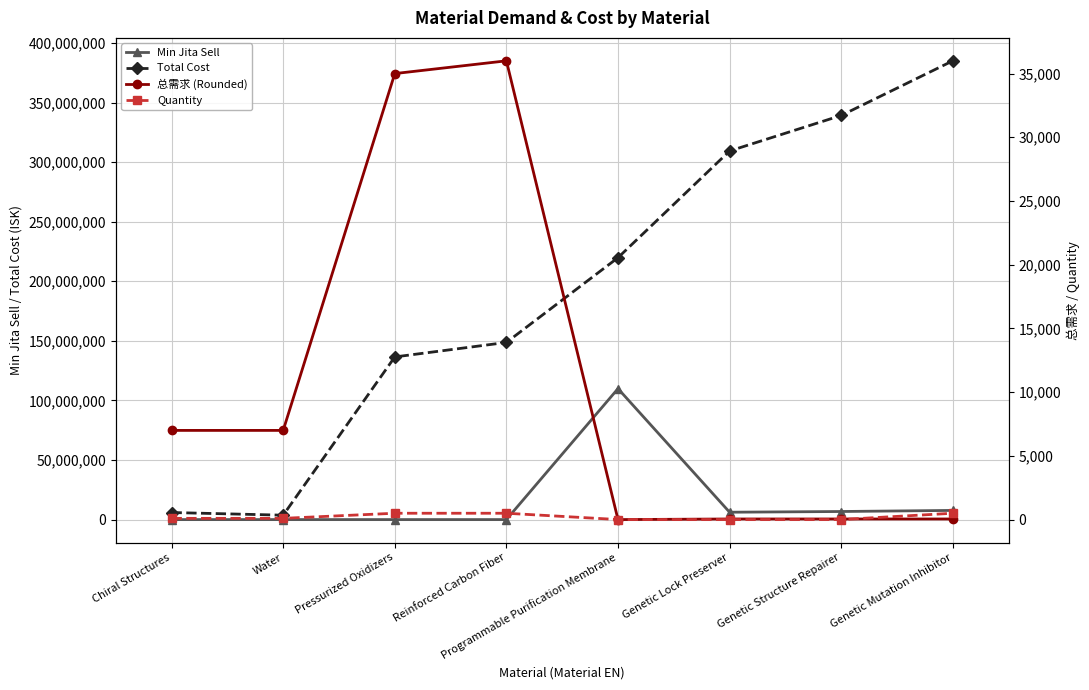

Which series has the largest total across all categories?

Total Cost